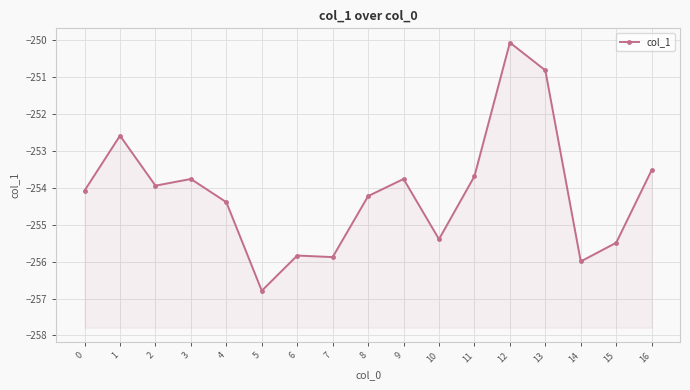

Reading right to left, transcribe all the data shown in this chart.

-253.5	-255.5	-256.0	-250.8	-250.1	-253.7	-255.4	-253.8	-254.2	-255.9	-255.8	-256.8	-254.4	-253.8	-253.9	-252.6	-254.1